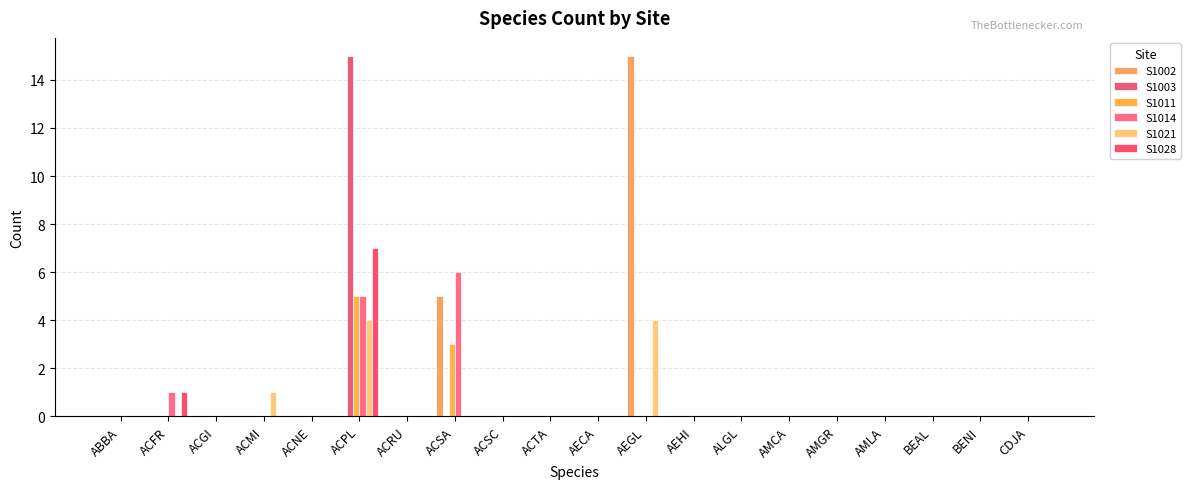

The S1021 series shows 2 at AEGL. True or false?

False